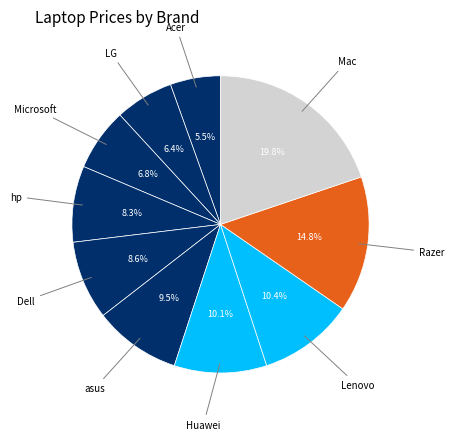

What is the largest slice in the pie chart?

Mac